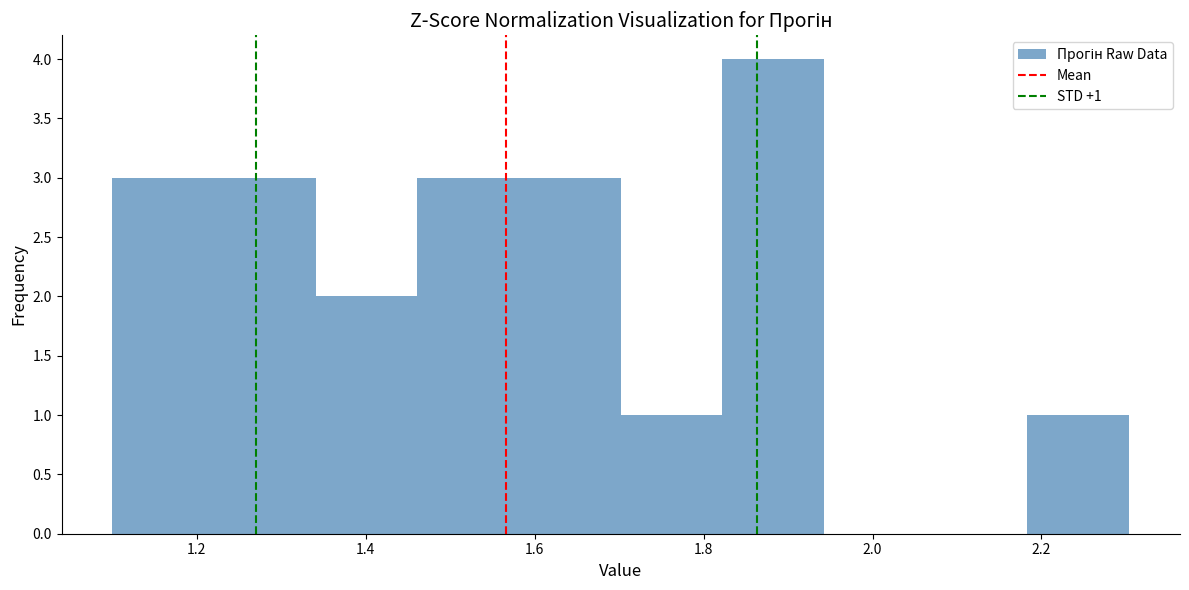

Over which range of the x-axis is the bar tallest?

1.82 to 1.94